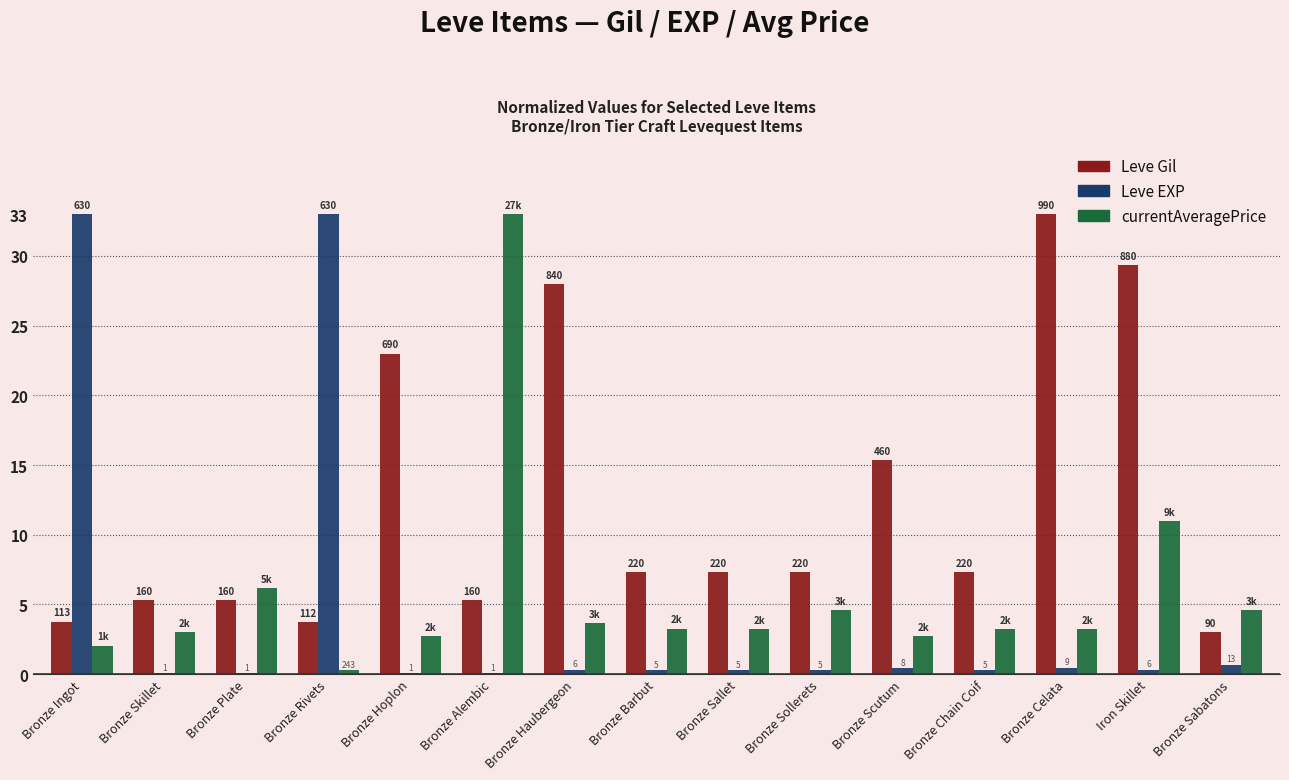

What are all the series names shown in the legend?

Leve Gil, Leve EXP, currentAveragePrice